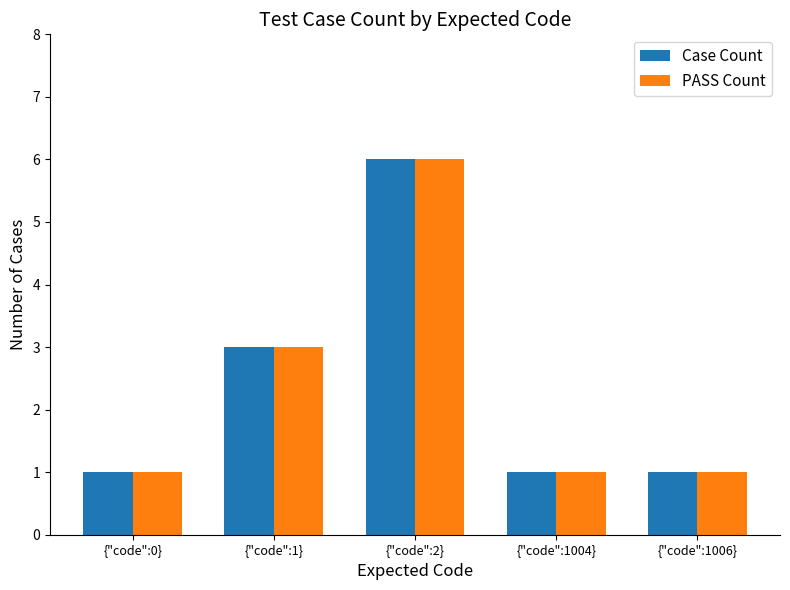

Is it true that Case Count equals 0 at {"code":1004}?

False